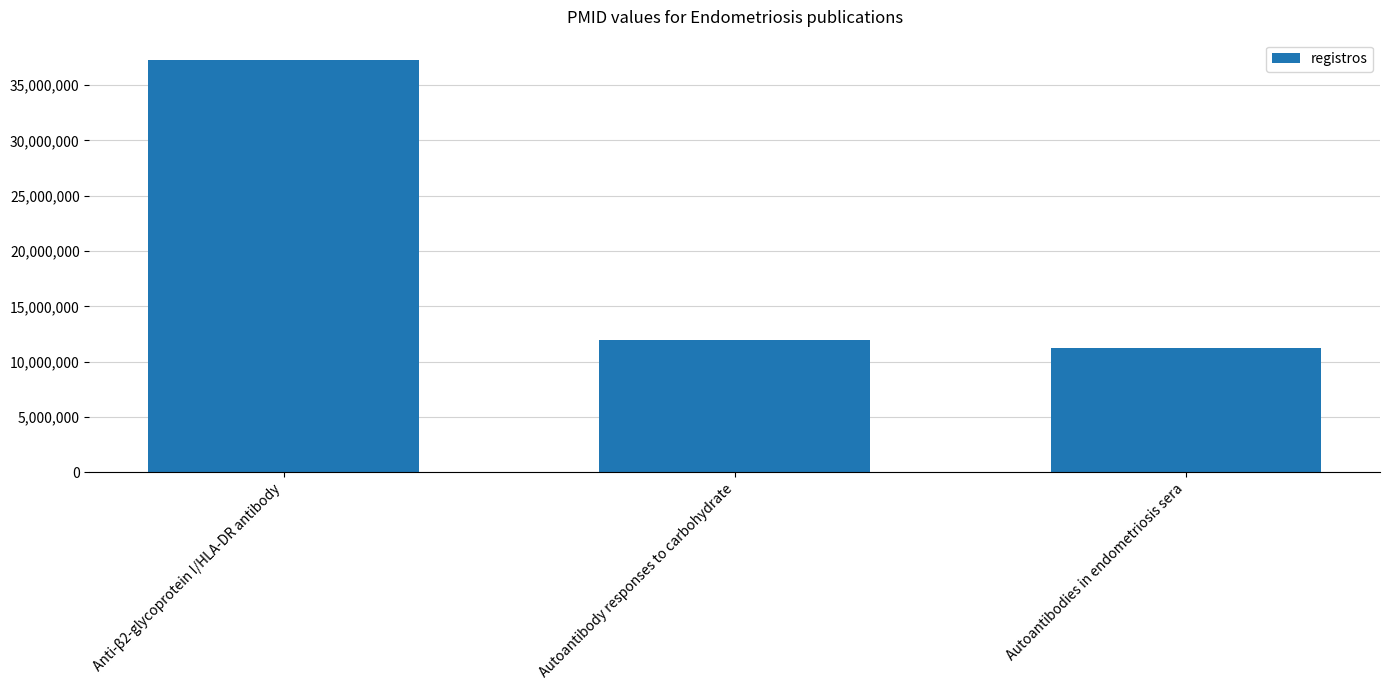

Rank the categories by value from lowest to highest.

Autoantibodies in endometriosis sera, Autoantibody responses to carbohydrate, Anti-β2-glycoprotein I/HLA-DR antibody